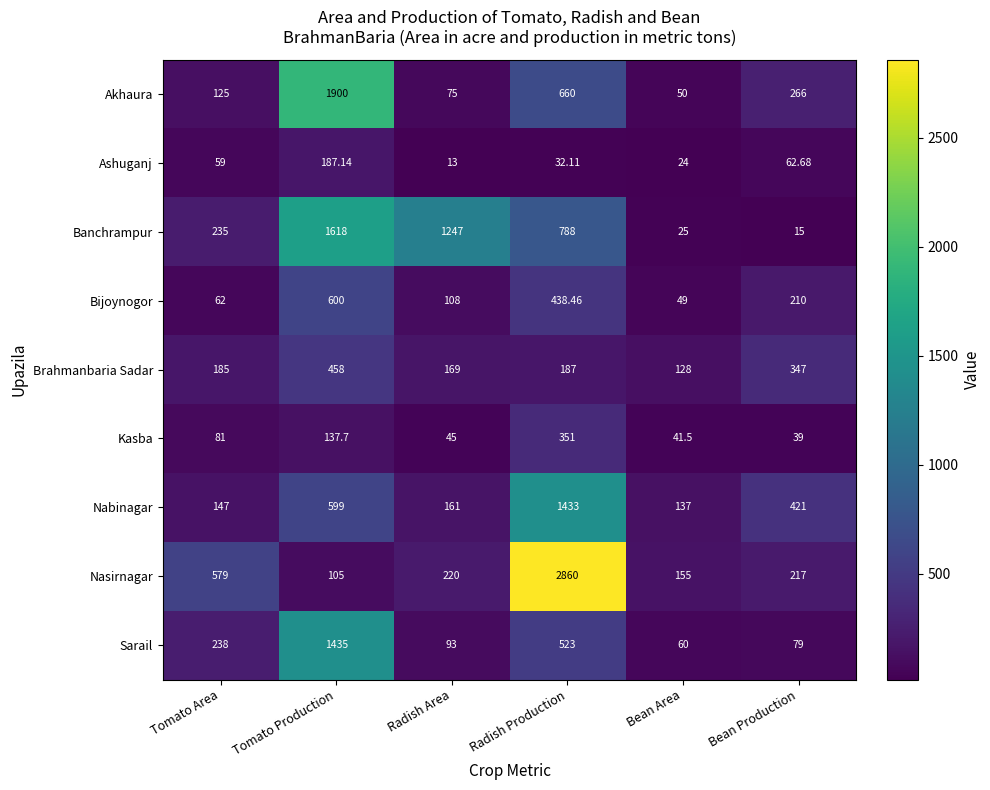

Is the value of Bijoynogor at Bean Production greater than the value of Brahmanbaria Sadar at Radish Production?

Yes